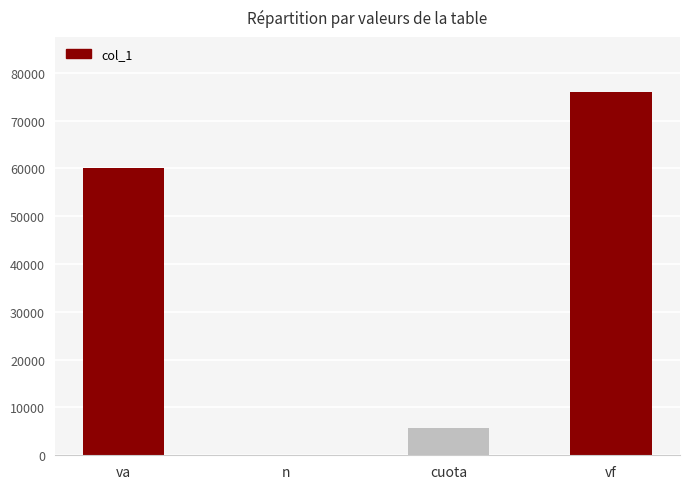

Reading right to left, transcribe all the data shown in this chart.

76094.5	5673.6	12.0	60000.0